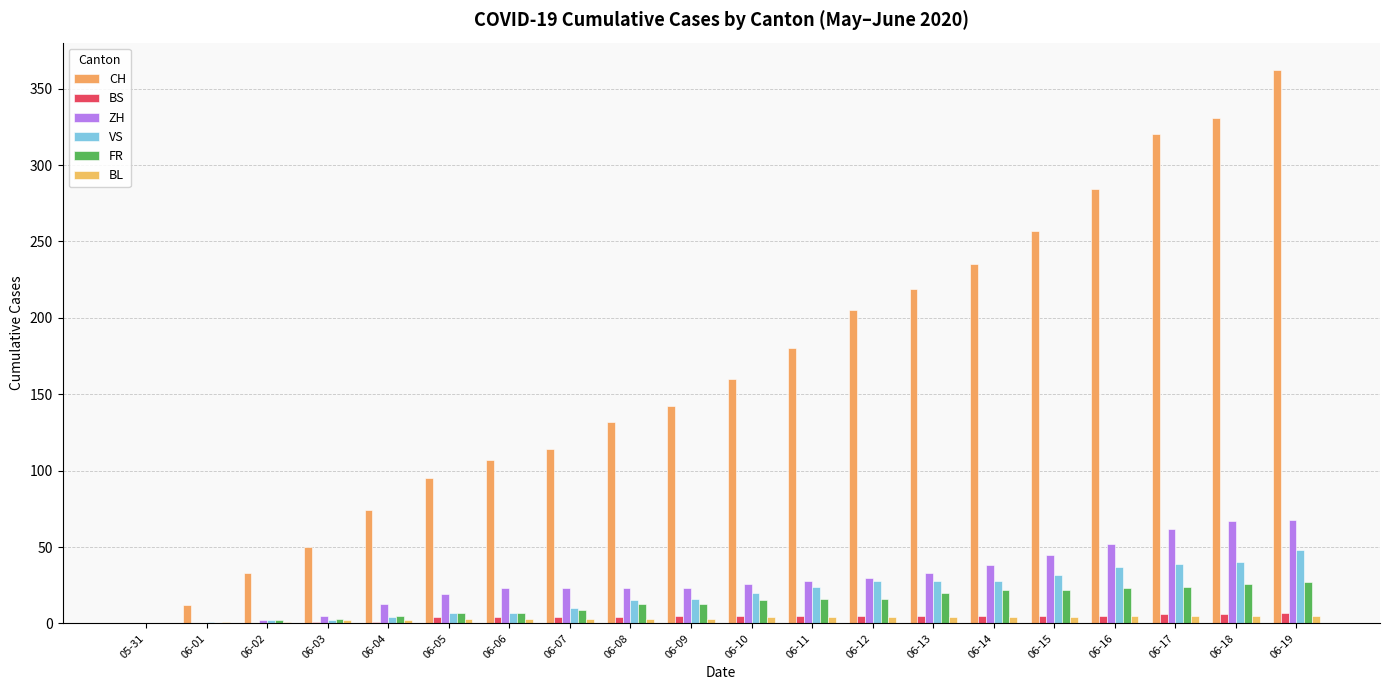

What is the sum of all FR values?

270